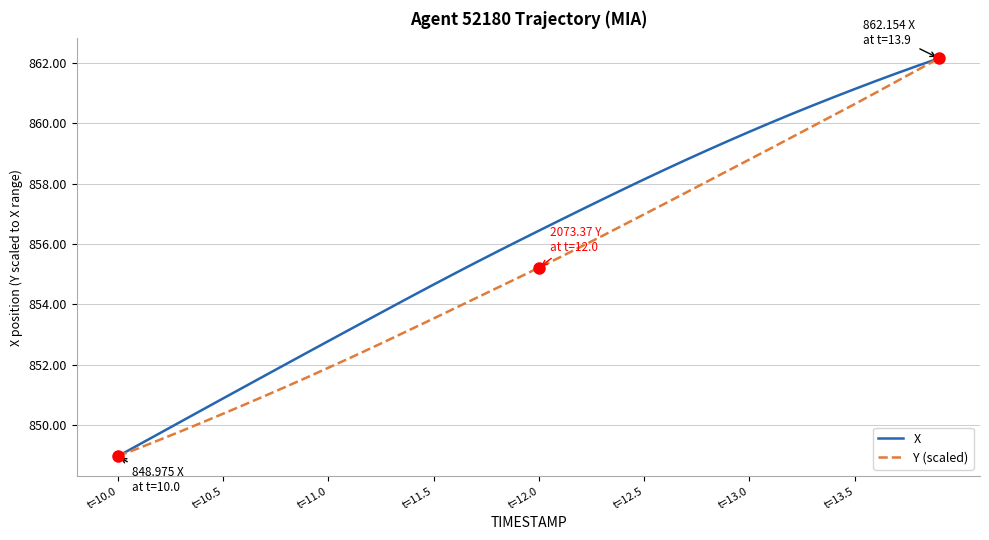

What is the minimum value shown in the chart?

849.0